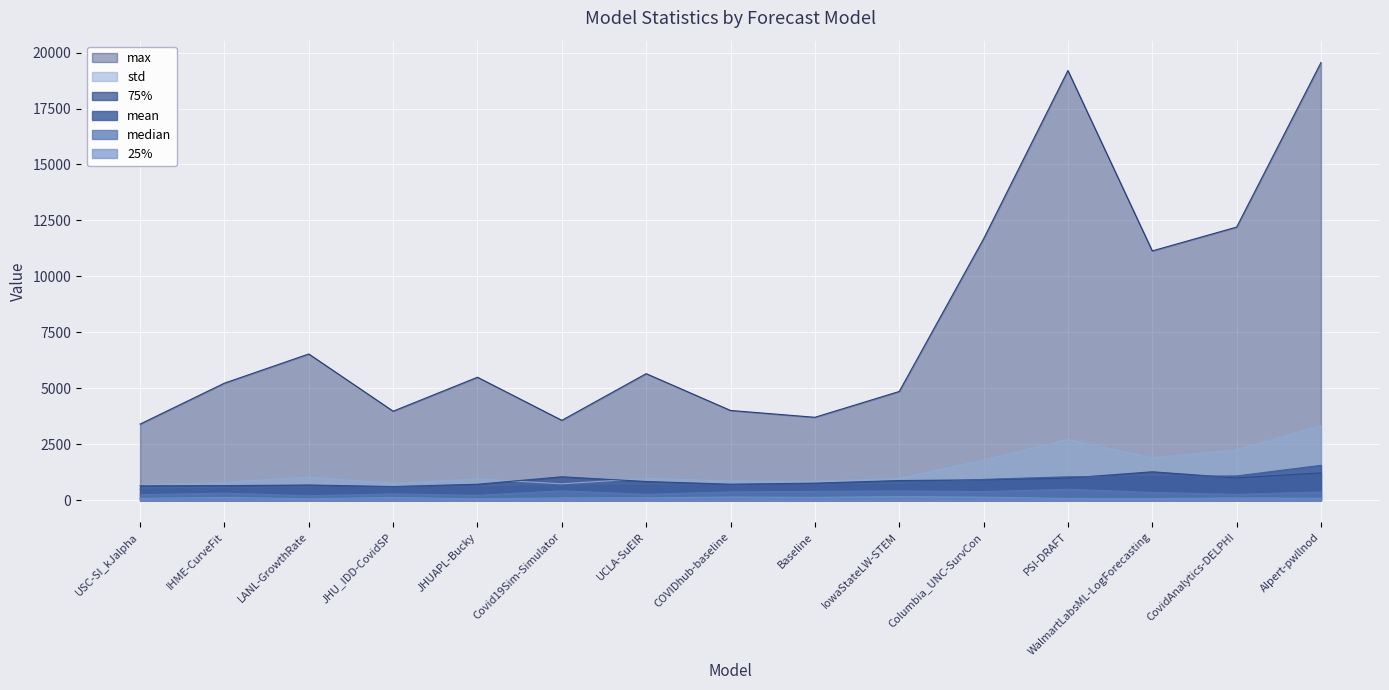

Reading left to right, transcribe all the data shown in this chart.

mean: 488.5	522.2	556.4	580.5	585.2	656.9	660.2	661.3	662.1	715.0	932.2	1049.5	1056.8	1086.7	1560.9
median: 248.0	315.0	200.0	281.4	219.9	418.6	264.7	371.4	392.9	416.0	385.0	489.0	348.1	259.0	369.5
25%: 82.5	123.5	66.0	119.3	61.9	100.4	104.1	144.7	131.2	167.2	139.5	80.0	74.0	98.0	87.8
75%: 645.5	652.2	681.5	612.2	715.3	1048.2	838.4	717.6	764.0	880.0	914.5	990.2	1272.2	999.0	1220.4
std: 681.7	802.0	1029.8	759.2	950.9	733.1	975.2	864.0	846.6	970.3	1794.2	2714.7	1895.7	2258.2	3331.7
max: 3402.0	5231.1	6534.0	3978.5	5495.0	3570.6	5655.3	4011.3	3705.6	4859.0	11678.0	19197.5	11139.5	12203.0	19553.2